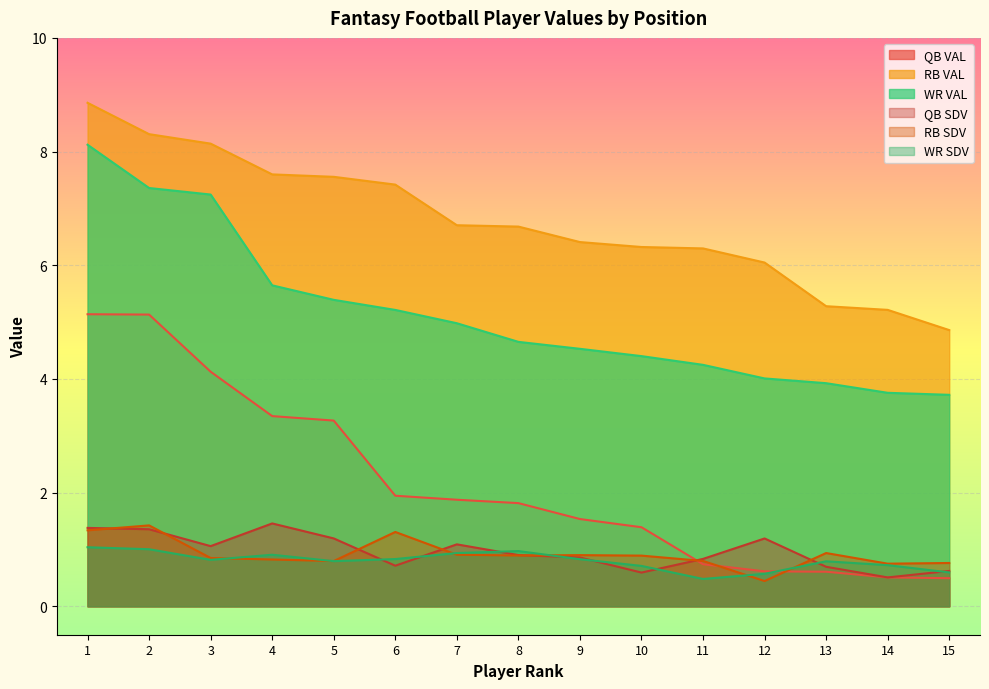

Rank the series by their maximum value, from highest to lowest.

RB VAL, WR VAL, QB VAL, QB SDV, RB SDV, WR SDV